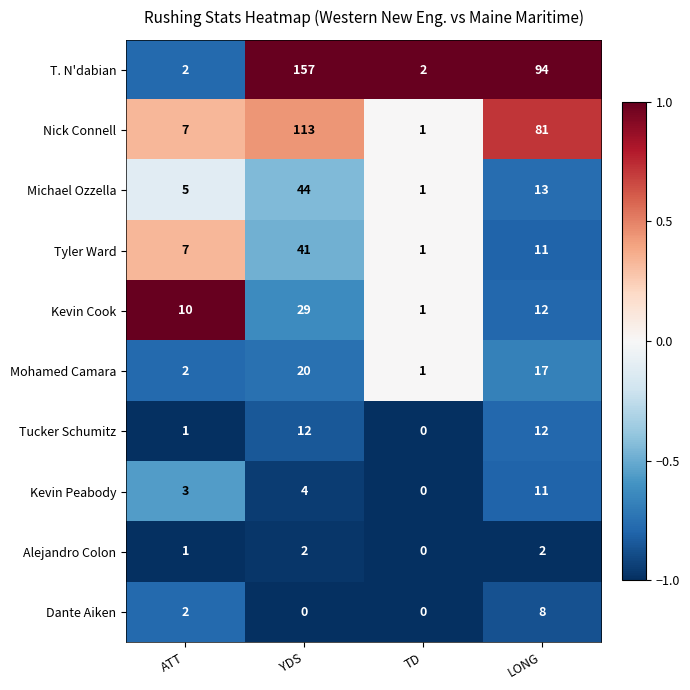

Rank the series by their maximum value, from highest to lowest.

T. N'dabian, Nick Connell, Michael Ozzella, Tyler Ward, Kevin Cook, Mohamed Camara, Tucker Schumitz, Kevin Peabody, Dante Aiken, Alejandro Colon